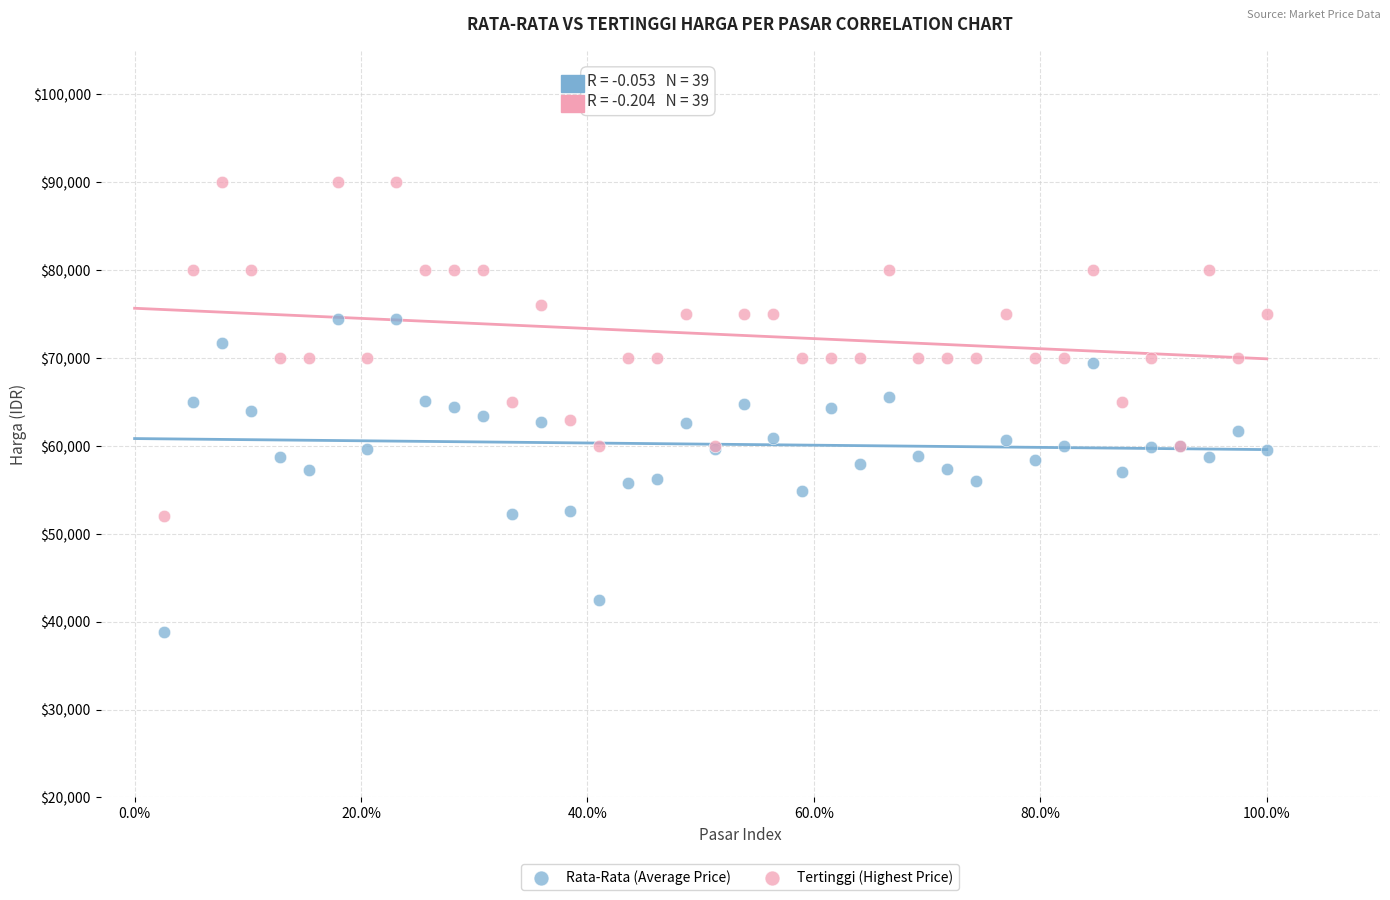

Which series reaches the minimum Y coordinate?

Rata-Rata (Average Price)